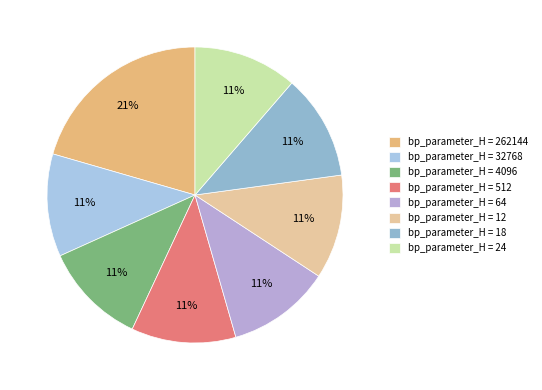

What is the smallest slice in the pie chart?

32768